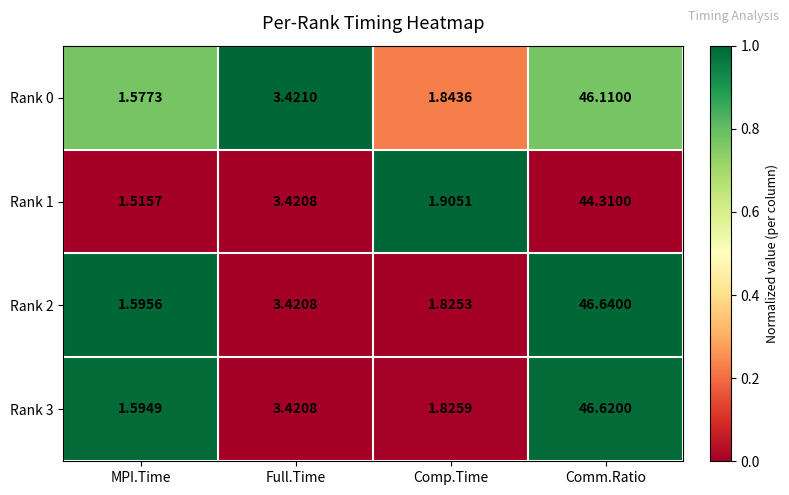

At which category does the chart reach its minimum across all series?

MPI.Time